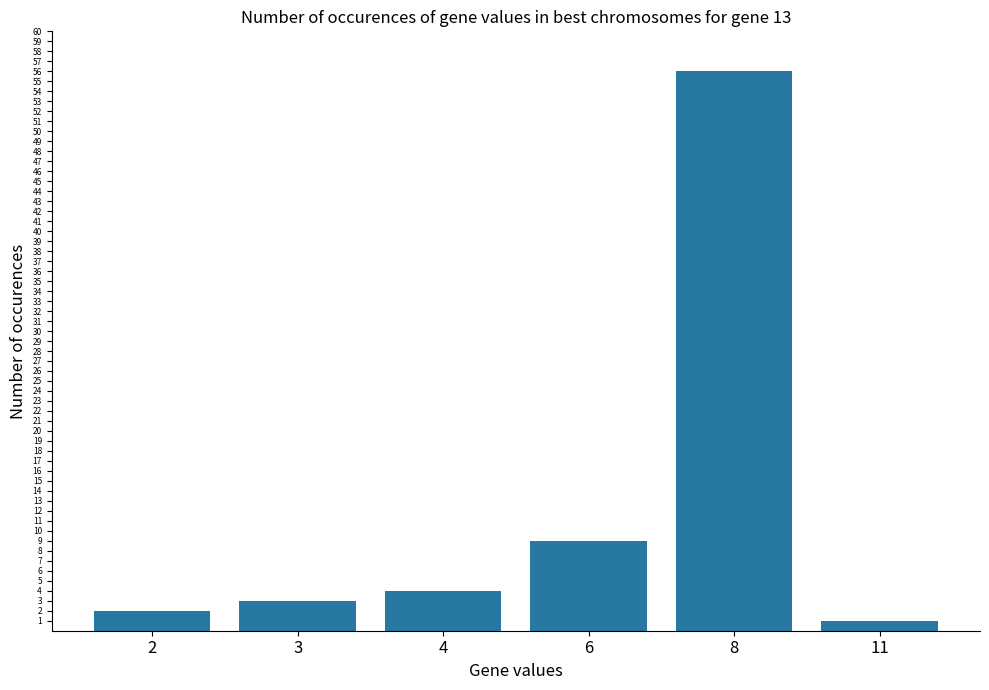

Reading left to right, transcribe all the data shown in this chart.

2=2	3=3	4=4	6=9	8=56	11=1